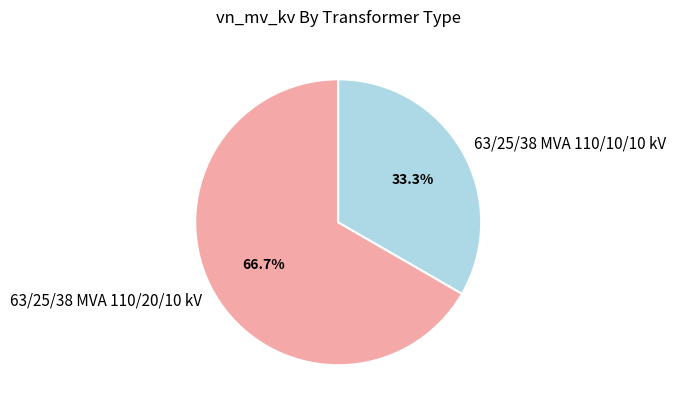

To the nearest percent, what is the difference between the largest and smallest slice percentages?

33%